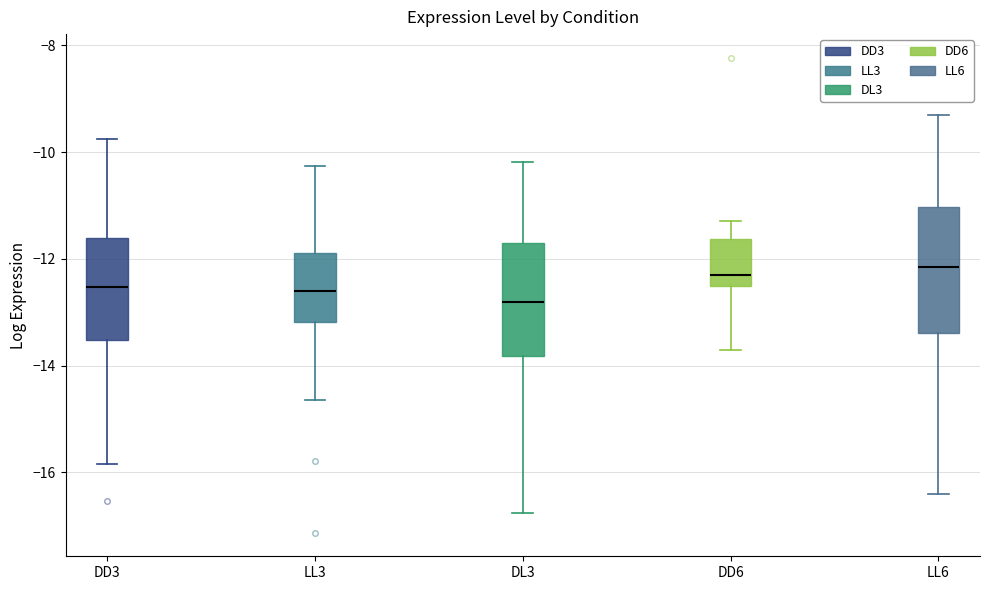

Reading left to right, read every box against the y-axis: the position of its median line, the range the box covers, and the ends of its whiskers. The values are not printed on the chart, so give them approximately, as read against the axis.

DD3: median -12.6, box -13.6 to -11.6, whiskers -15.8 to -9.8
LL3: median -12.6, box -13.2 to -11.8, whiskers -14.6 to -10.2
DL3: median -12.8, box -13.8 to -11.8, whiskers -16.8 to -10.2
DD6: median -12.2, box -12.6 to -11.6, whiskers -13.8 to -11.2
LL6: median -12.2, box -13.4 to -11.0, whiskers -16.4 to -9.4